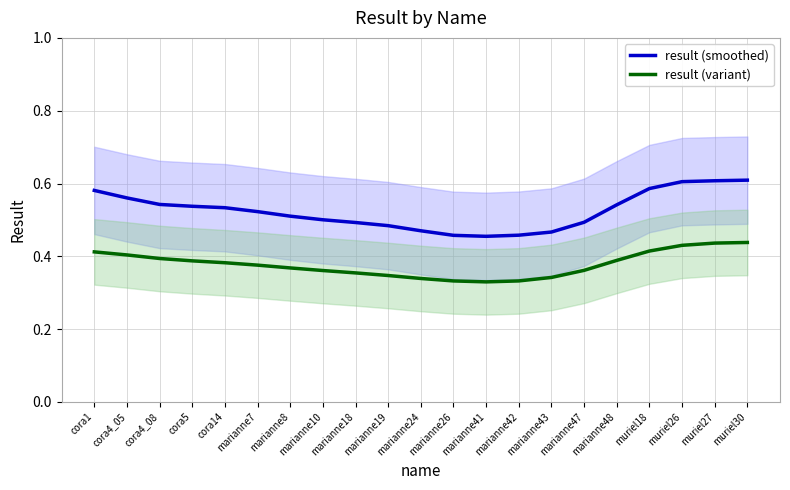

What is the approximate value of result (smoothed) at muriel18?

0.6